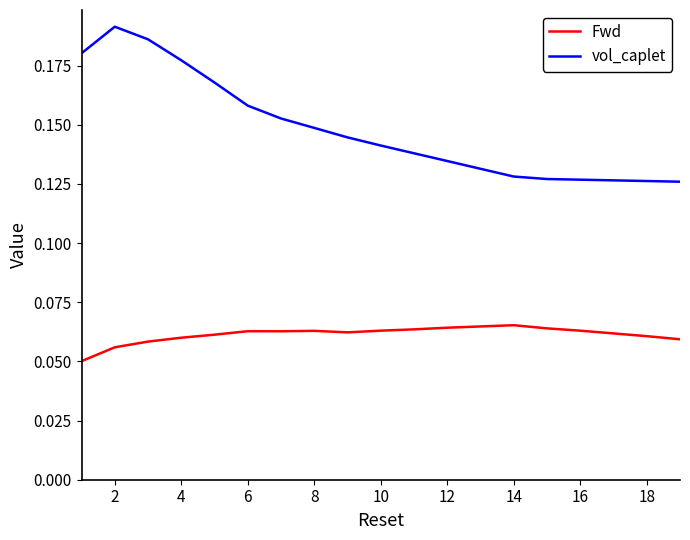

True or false: Fwd and vol_caplet intersect in this chart.

False